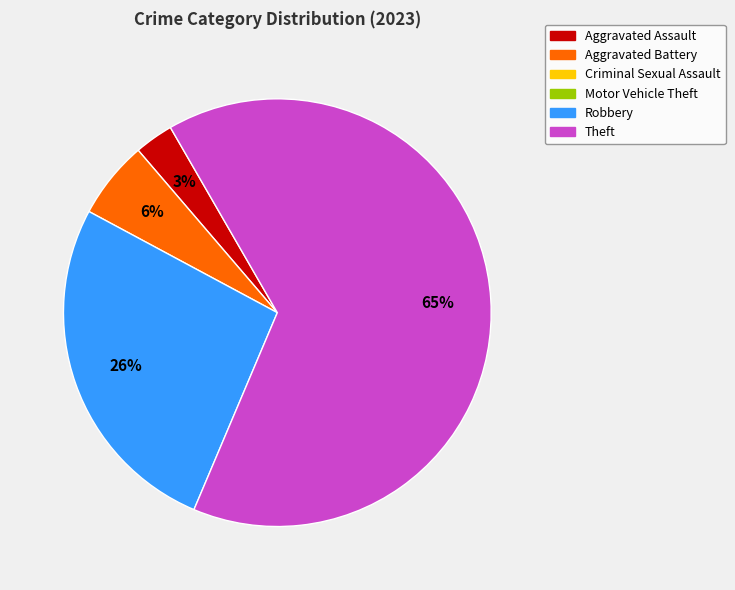

Is there any slice that represents more than half of the pie?

Yes